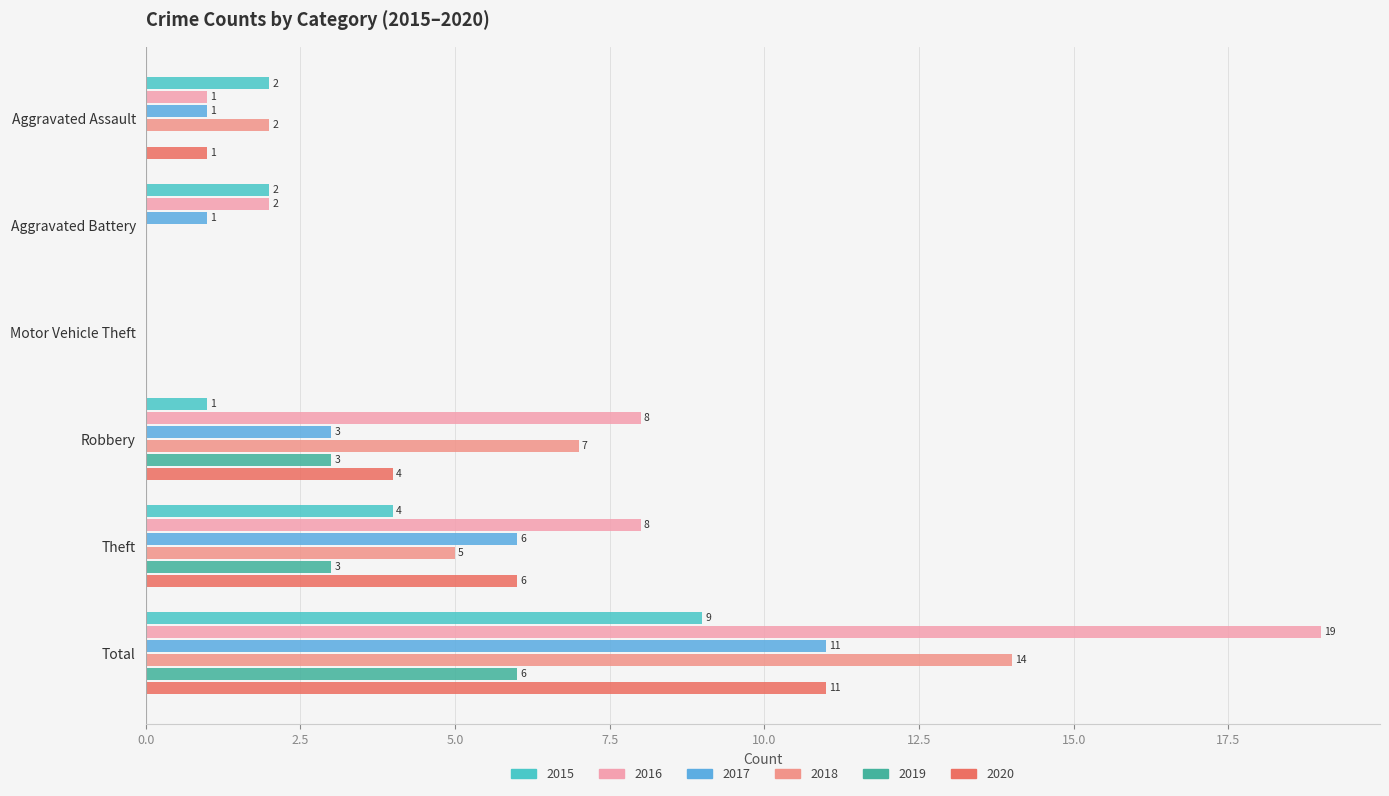

How many series are shown in this chart?

6